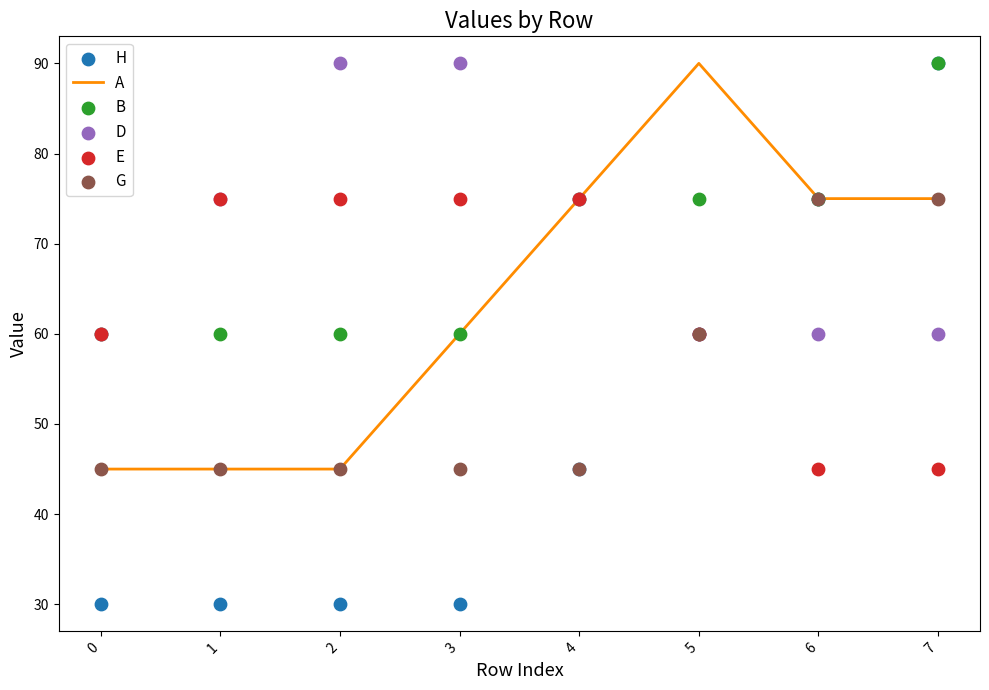

Which series has the largest total across all categories?

D